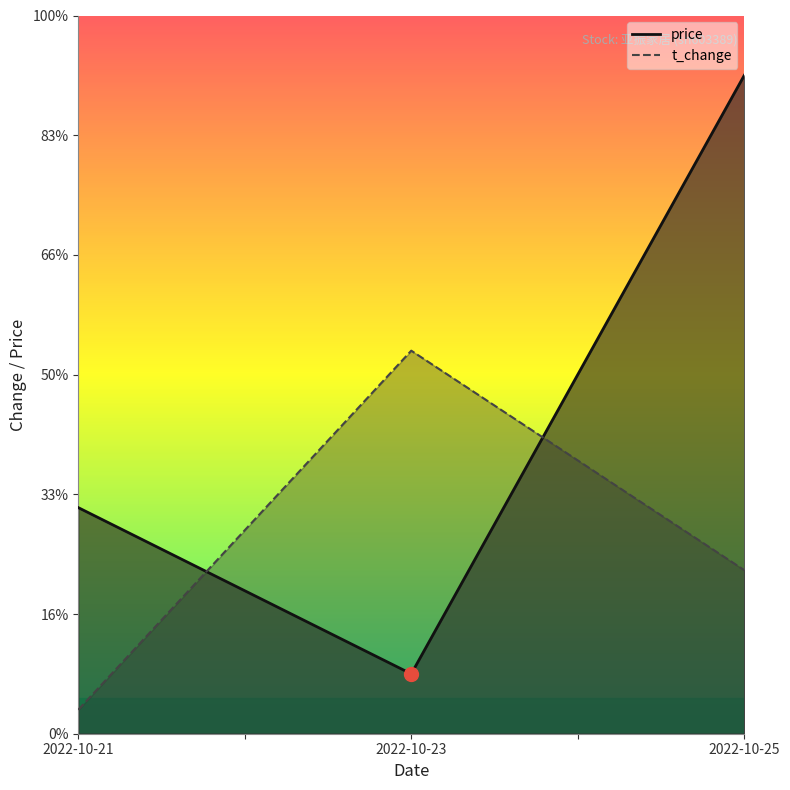

The price series shows 1.6 at 2022-10-25. True or false?

False